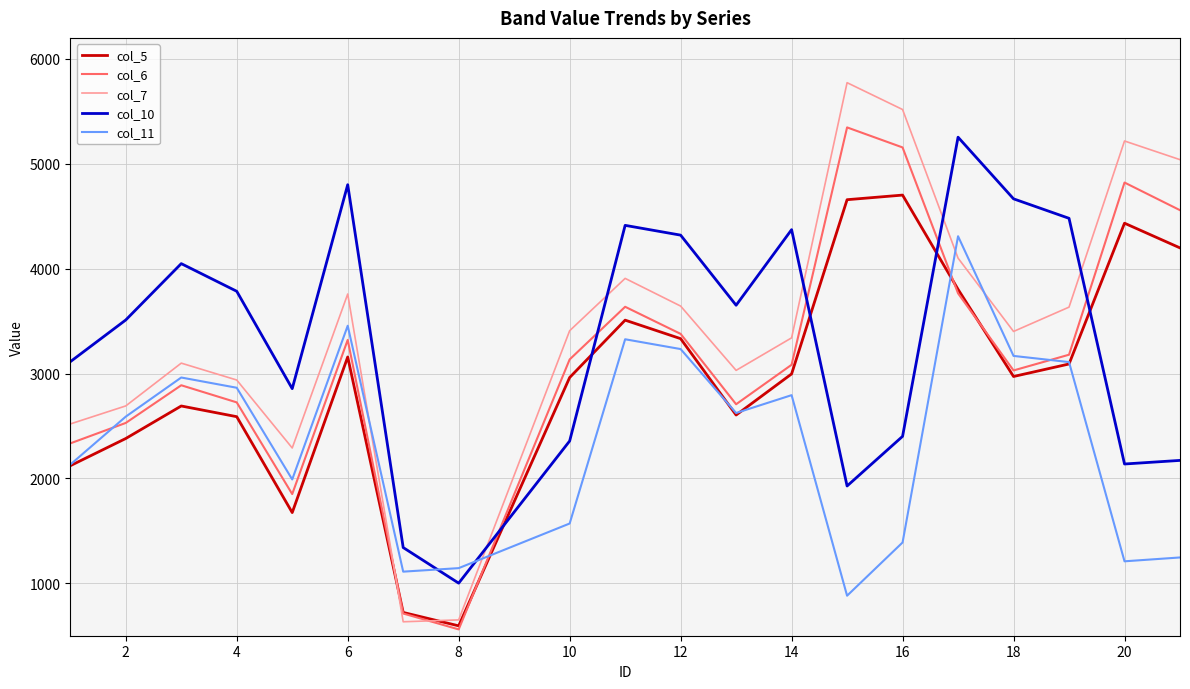

What is the maximum value for col_11?

4308.8